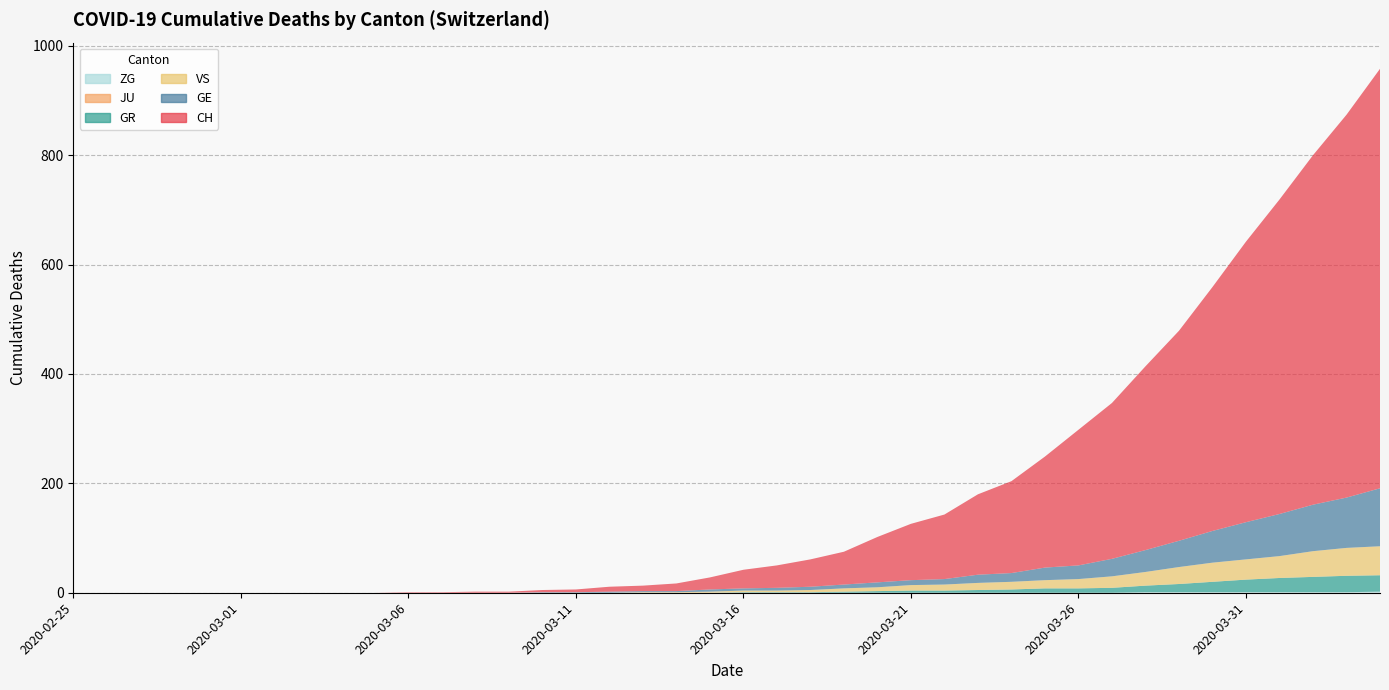

Reading left to right, transcribe all the data shown in this chart.

CH: 2020-02-25=0	2020-02-26=0	2020-02-27=0	2020-02-28=0	2020-02-29=0	2020-03-01=0	2020-03-02=0	2020-03-03=0	2020-03-04=0	2020-03-05=0	2020-03-06=1	2020-03-07=1	2020-03-08=2	2020-03-09=2	2020-03-10=4	2020-03-11=5	2020-03-12=9	2020-03-13=10	2020-03-14=14	2020-03-15=22	2020-03-16=34	2020-03-17=41	2020-03-18=50	2020-03-19=60	2020-03-20=83	2020-03-21=103	2020-03-22=118	2020-03-23=147	2020-03-24=168	2020-03-25=203	2020-03-26=248	2020-03-27=285	2020-03-28=336	2020-03-29=384	2020-03-30=446	2020-03-31=513	2020-04-01=575	2020-04-02=639	2020-04-03=700	2020-04-04=767
GE: 2020-02-25=0	2020-02-26=0	2020-02-27=0	2020-02-28=0	2020-02-29=0	2020-03-01=0	2020-03-02=0	2020-03-03=0	2020-03-04=0	2020-03-05=0	2020-03-06=0	2020-03-07=0	2020-03-08=0	2020-03-09=0	2020-03-10=1	2020-03-11=1	2020-03-12=2	2020-03-13=2	2020-03-14=2	2020-03-15=4	2020-03-16=4	2020-03-17=5	2020-03-18=6	2020-03-19=7	2020-03-20=9	2020-03-21=9	2020-03-22=10	2020-03-23=15	2020-03-24=16	2020-03-25=23	2020-03-26=25	2020-03-27=32	2020-03-28=40	2020-03-29=48	2020-03-30=58	2020-03-31=68	2020-04-01=77	2020-04-02=85	2020-04-03=92	2020-04-04=106
GR: 2020-02-25=0	2020-02-26=0	2020-02-27=0	2020-02-28=0	2020-02-29=0	2020-03-01=0	2020-03-02=0	2020-03-03=0	2020-03-04=0	2020-03-05=0	2020-03-06=0	2020-03-07=0	2020-03-08=0	2020-03-09=0	2020-03-10=0	2020-03-11=0	2020-03-12=0	2020-03-13=0	2020-03-14=0	2020-03-15=0	2020-03-16=1	2020-03-17=1	2020-03-18=1	2020-03-19=2	2020-03-20=3	2020-03-21=4	2020-03-22=4	2020-03-23=5	2020-03-24=6	2020-03-25=8	2020-03-26=8	2020-03-27=9	2020-03-28=12	2020-03-29=15	2020-03-30=19	2020-03-31=23	2020-04-01=26	2020-04-02=28	2020-04-03=30	2020-04-04=30
VS: 2020-02-25=0	2020-02-26=0	2020-02-27=0	2020-02-28=0	2020-02-29=0	2020-03-01=0	2020-03-02=0	2020-03-03=0	2020-03-04=0	2020-03-05=0	2020-03-06=0	2020-03-07=0	2020-03-08=0	2020-03-09=0	2020-03-10=0	2020-03-11=0	2020-03-12=0	2020-03-13=1	2020-03-14=1	2020-03-15=2	2020-03-16=3	2020-03-17=3	2020-03-18=4	2020-03-19=6	2020-03-20=7	2020-03-21=10	2020-03-22=11	2020-03-23=13	2020-03-24=14	2020-03-25=15	2020-03-26=17	2020-03-27=21	2020-03-28=25	2020-03-29=31	2020-03-30=35	2020-03-31=37	2020-04-01=40	2020-04-02=47	2020-04-03=51	2020-04-04=53
JU: 2020-02-25=0	2020-02-26=0	2020-02-27=0	2020-02-28=0	2020-02-29=0	2020-03-01=0	2020-03-02=0	2020-03-03=0	2020-03-04=0	2020-03-05=0	2020-03-06=0	2020-03-07=0	2020-03-08=0	2020-03-09=0	2020-03-10=0	2020-03-11=0	2020-03-12=0	2020-03-13=0	2020-03-14=0	2020-03-15=0	2020-03-16=0	2020-03-17=0	2020-03-18=0	2020-03-19=0	2020-03-20=0	2020-03-21=0	2020-03-22=0	2020-03-23=0	2020-03-24=0	2020-03-25=0	2020-03-26=0	2020-03-27=0	2020-03-28=0	2020-03-29=0	2020-03-30=0	2020-03-31=0	2020-04-01=0	2020-04-02=0	2020-04-03=0	2020-04-04=0
ZG: 2020-02-25=0	2020-02-26=0	2020-02-27=0	2020-02-28=0	2020-02-29=0	2020-03-01=0	2020-03-02=0	2020-03-03=0	2020-03-04=0	2020-03-05=0	2020-03-06=0	2020-03-07=0	2020-03-08=0	2020-03-09=0	2020-03-10=0	2020-03-11=0	2020-03-12=0	2020-03-13=0	2020-03-14=0	2020-03-15=0	2020-03-16=0	2020-03-17=0	2020-03-18=0	2020-03-19=0	2020-03-20=0	2020-03-21=0	2020-03-22=0	2020-03-23=0	2020-03-24=0	2020-03-25=0	2020-03-26=0	2020-03-27=0	2020-03-28=1	2020-03-29=1	2020-03-30=1	2020-03-31=1	2020-04-01=1	2020-04-02=1	2020-04-03=1	2020-04-04=2